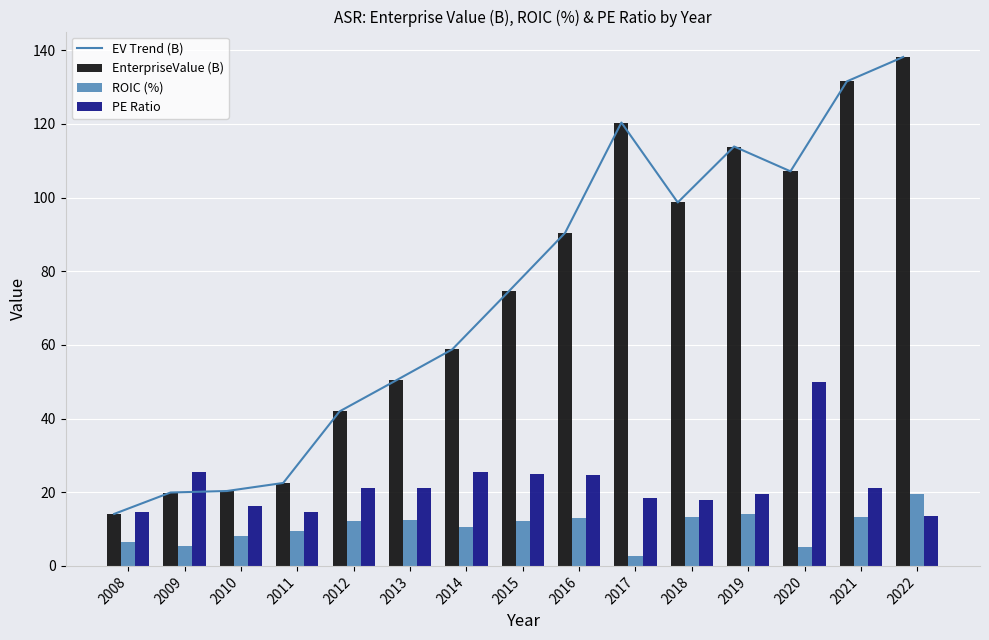

How many groups of bars are there?

15